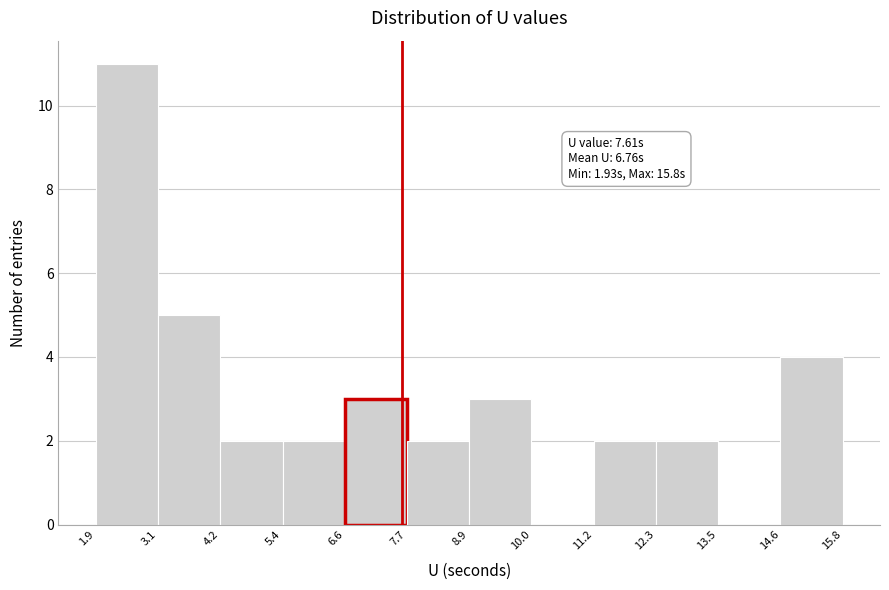

Which range on the x-axis has the tallest bar?

1.9 to 3.1